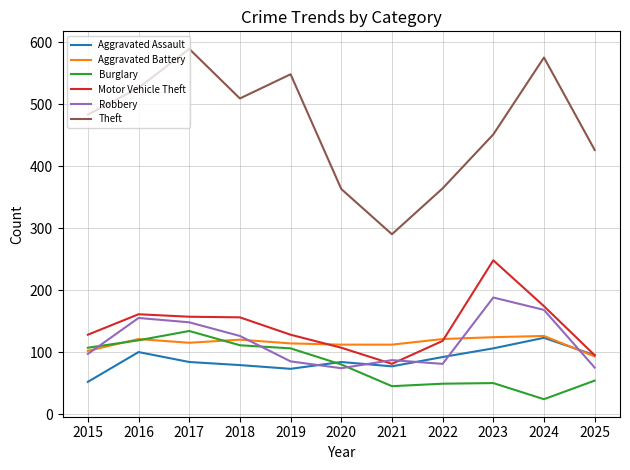

How many distinct data groups are displayed?

6